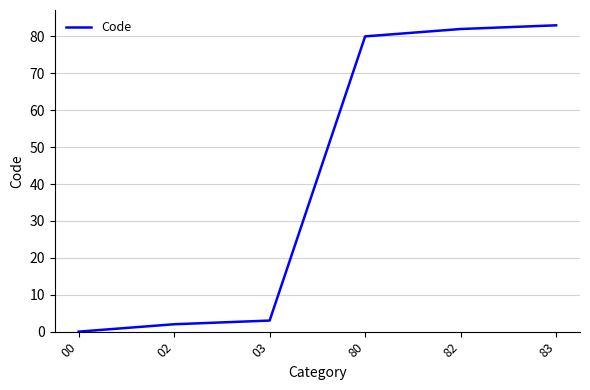

At which category does the chart reach its minimum across all series?

00